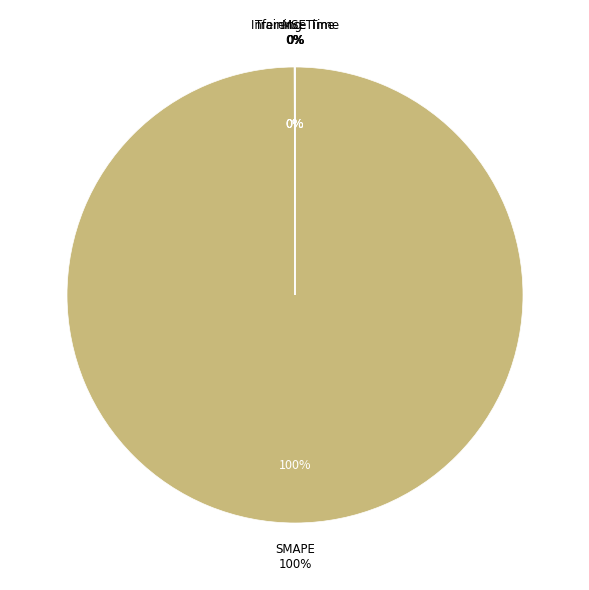

True or false: SMAPE accounts for 100% of the total.

True